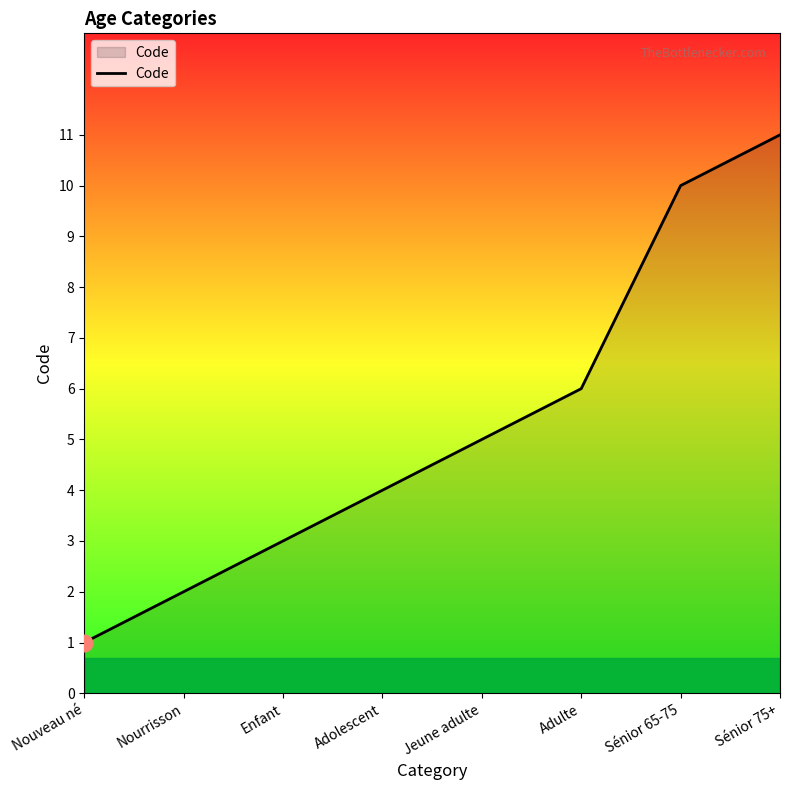

Count the number of data series in this chart.

1